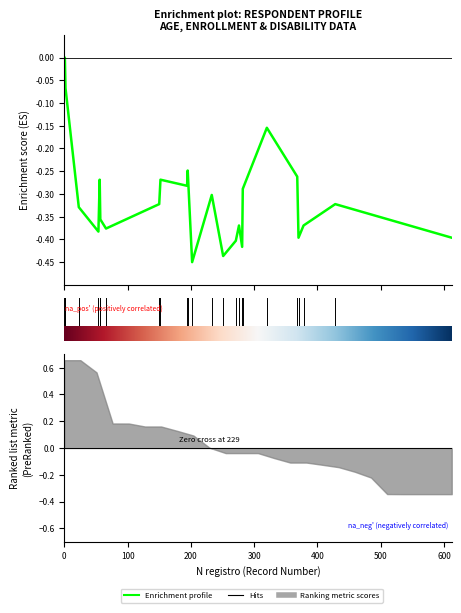

Reading right to left, what are all the values shown in this chart?

-0.4	-0.3	-0.4	-0.4	-0.3	-0.2	-0.3	-0.4	-0.4	-0.4	-0.4	-0.3	-0.5	-0.2	-0.3	-0.3	-0.3	-0.4	-0.4	-0.3	-0.4	-0.3	-0.1	-0.0	-0.0